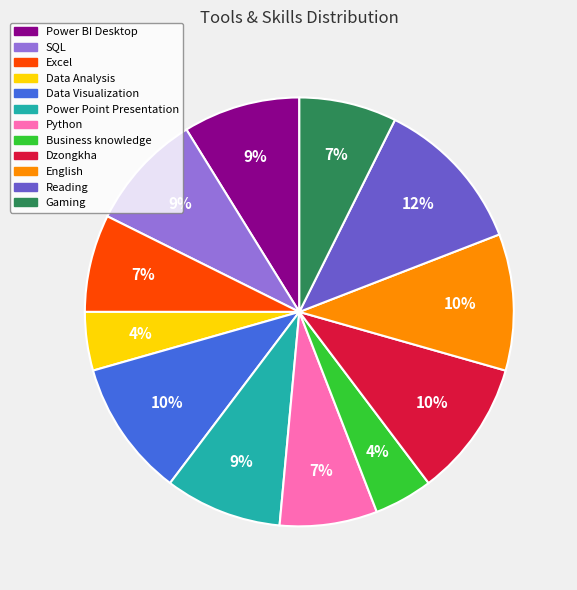

Does any single category account for the majority?

No